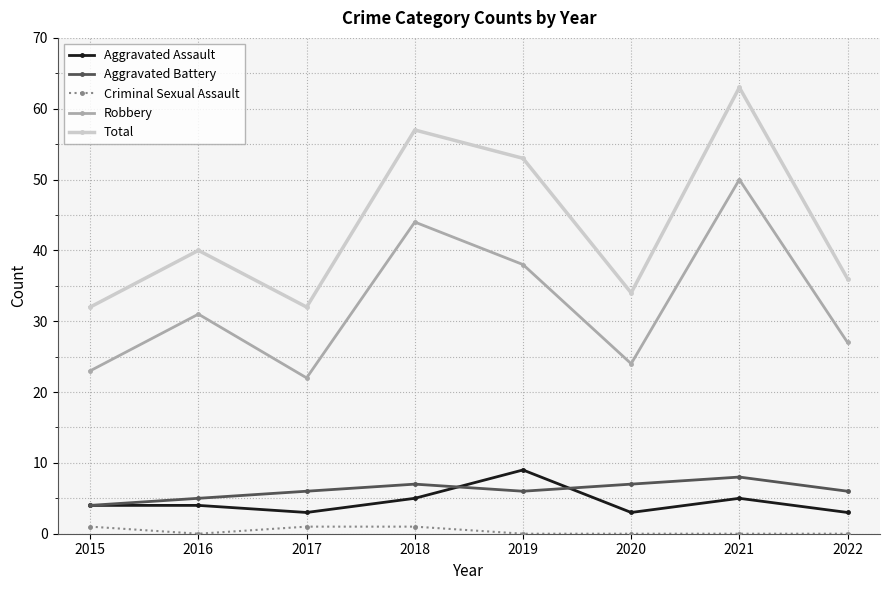

Rank the series at 2021 from highest to lowest value.

Total, Robbery, Aggravated Battery, Aggravated Assault, Criminal Sexual Assault